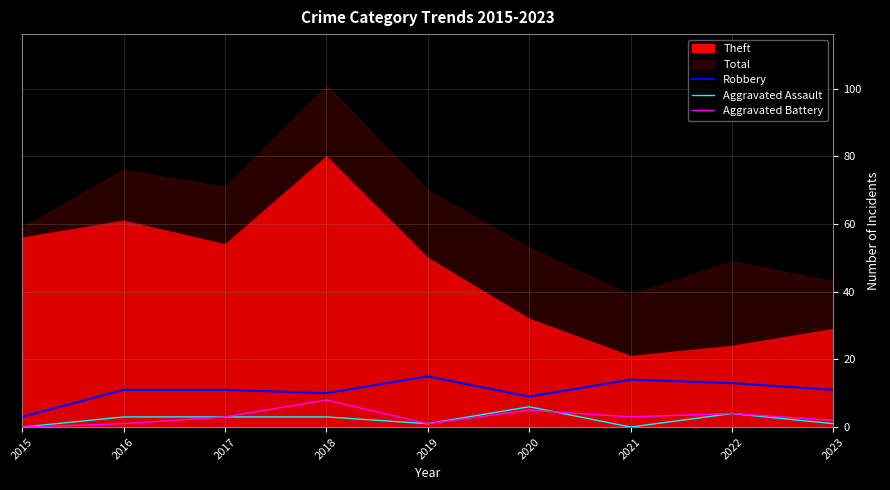

What is the value of the Robbery point at the 8th from the left?

13